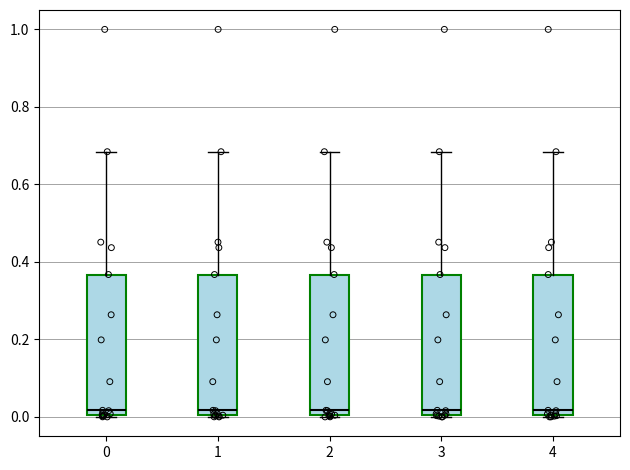

Reading left to right, transcribe this box plot: for each box, give where its median line is, the range the box spans, and where its two whiskers end, as read against the y-axis. The values are not printed on the chart, so give them approximately, as read against the axis.

0: median 0.02, box 0.00 to 0.36, whiskers 0.00 to 0.68
1: median 0.02, box 0.00 to 0.36, whiskers 0.00 to 0.68
2: median 0.02, box 0.00 to 0.36, whiskers 0.00 to 0.68
3: median 0.02, box 0.00 to 0.36, whiskers 0.00 to 0.68
4: median 0.02, box 0.00 to 0.36, whiskers 0.00 to 0.68